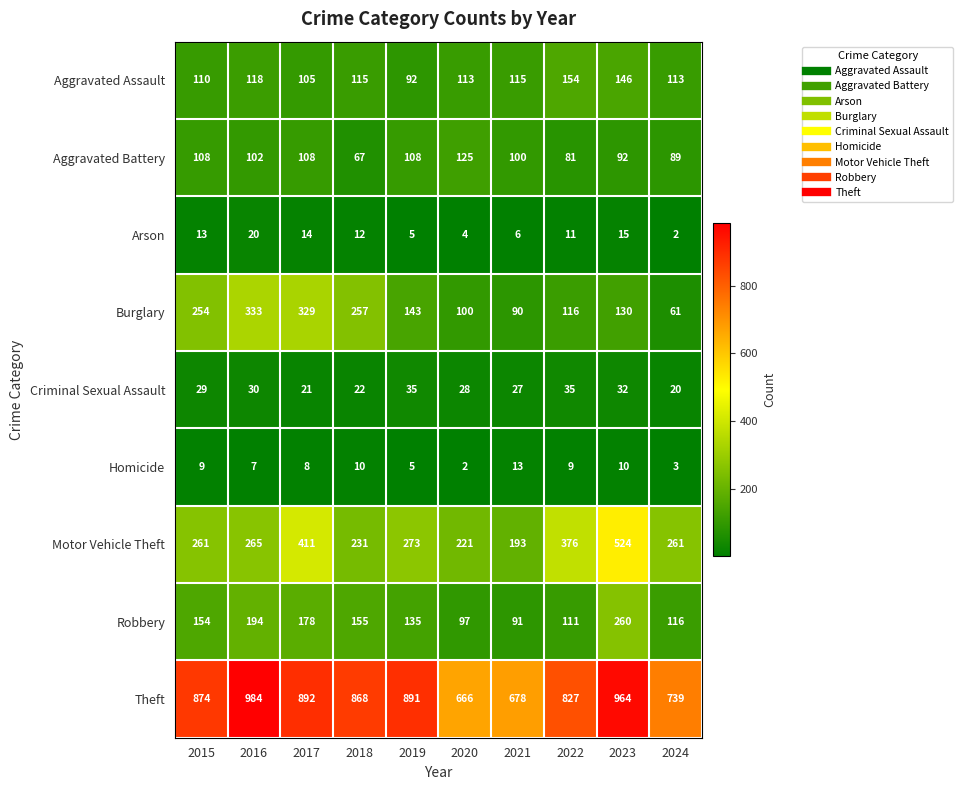

What is the difference between the Aggravated Assault values at 2021 and 2015?

5